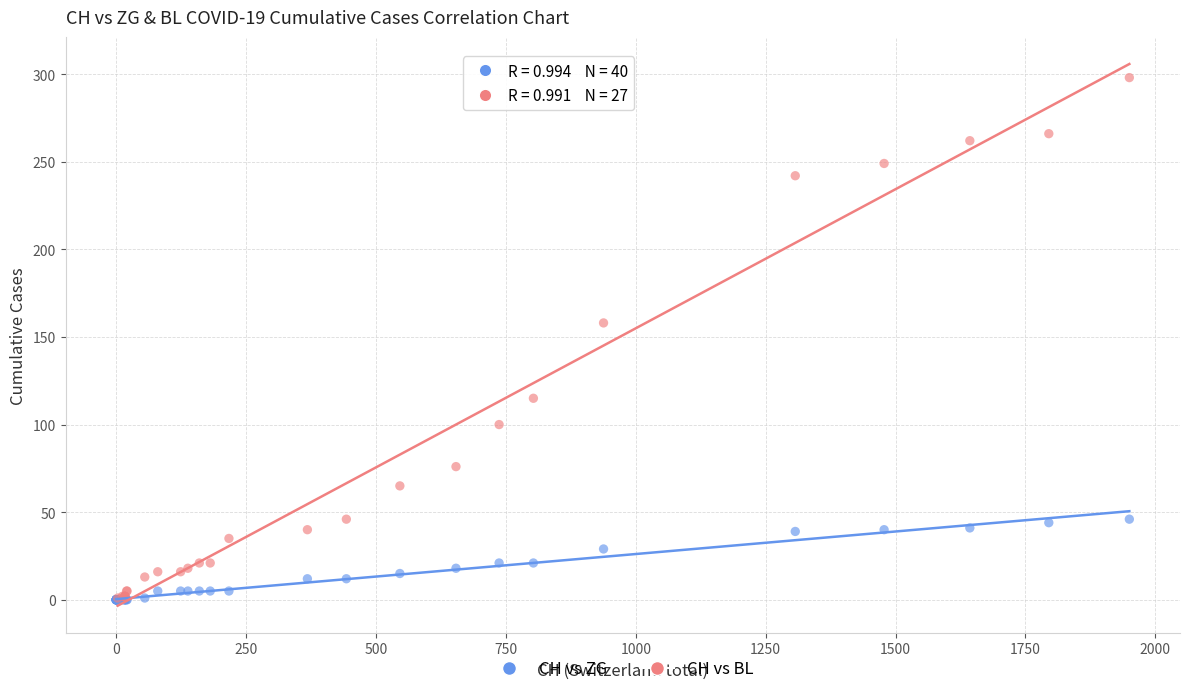

Which series reaches the maximum Y coordinate?

CH vs BL